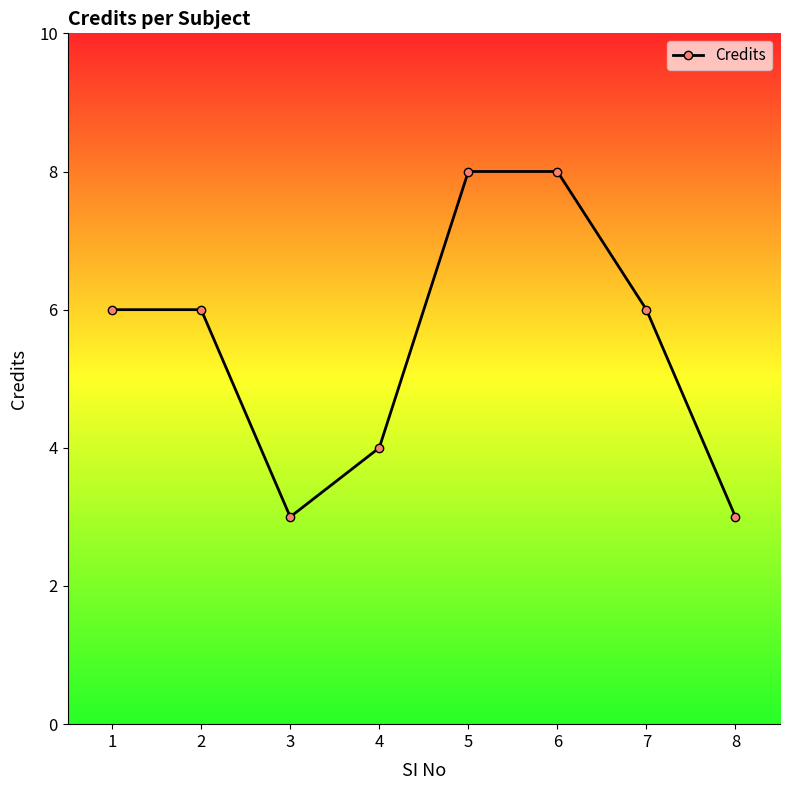

How many interior local valleys (lower than both neighbors) does the data have?

1